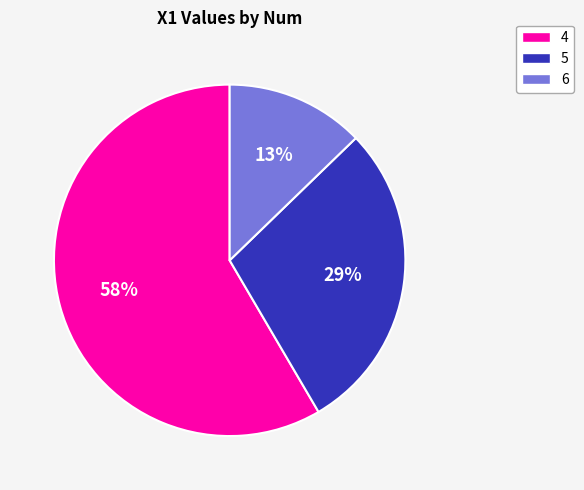

Is it true that 5 is 29% of the pie?

True